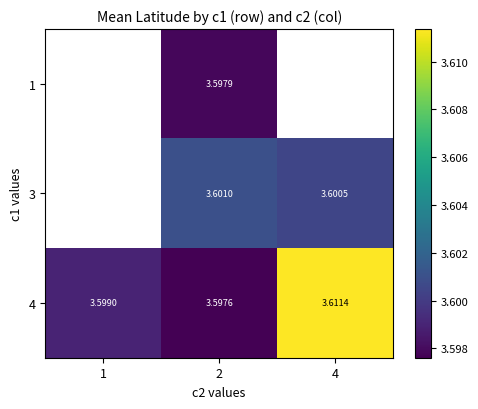

How many 3 values are between 3 and 4?

2